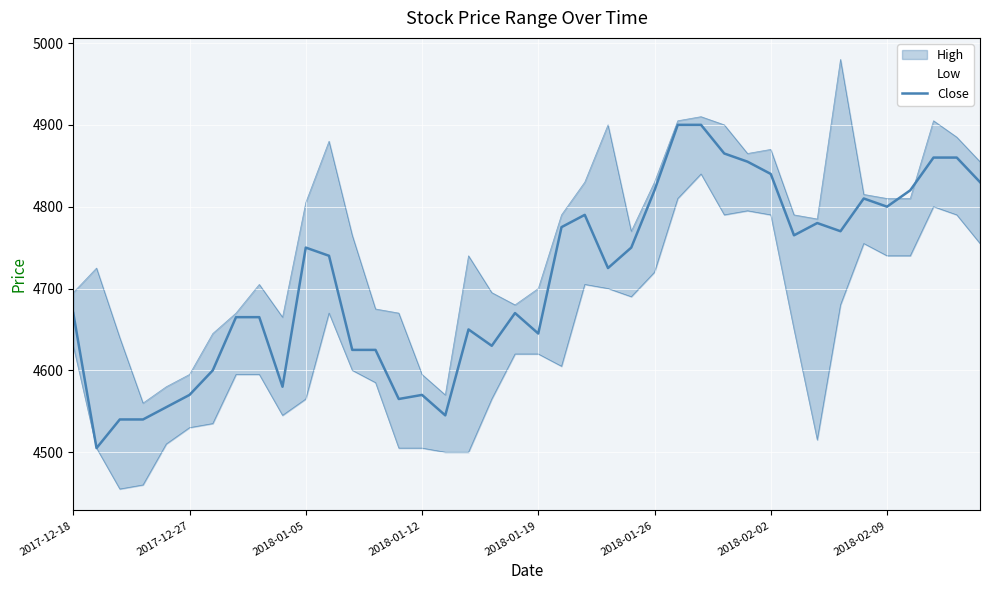

How many lines are shown in the chart?

1